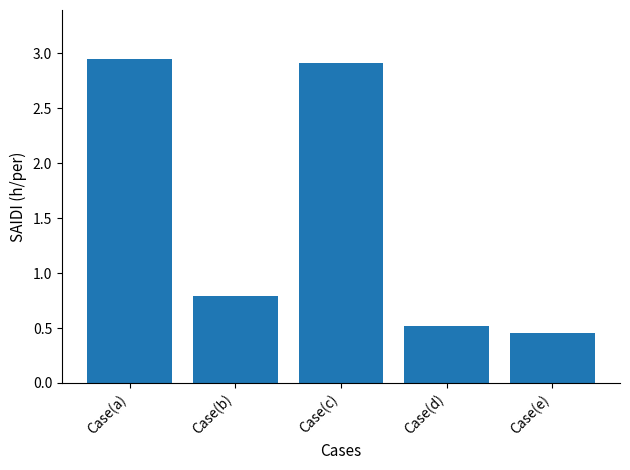

Which has a higher value, Case(d) or Case(b)?

Case(b)